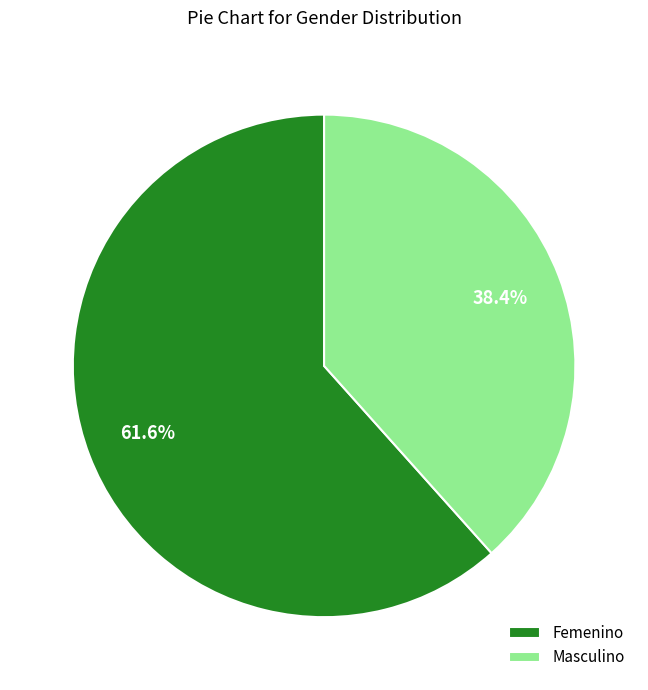

True or false: Femenino accounts for 62% of the total.

True